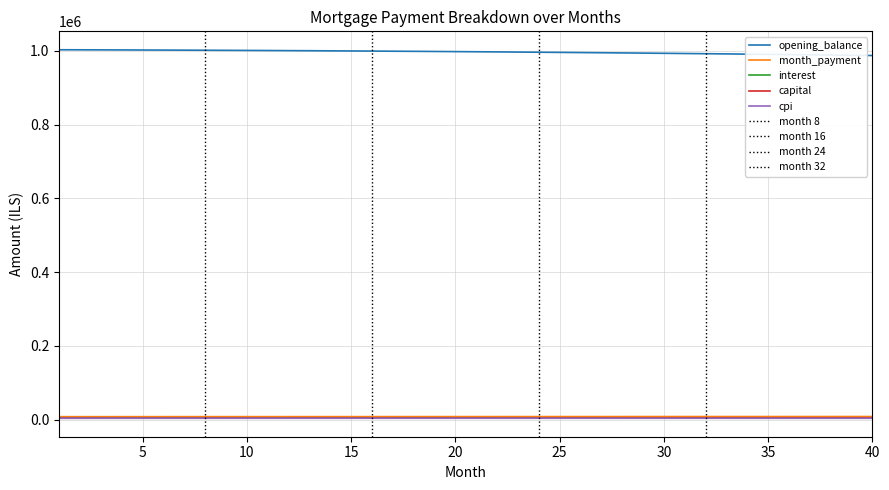

Which series has the widest spread of values?

opening_balance